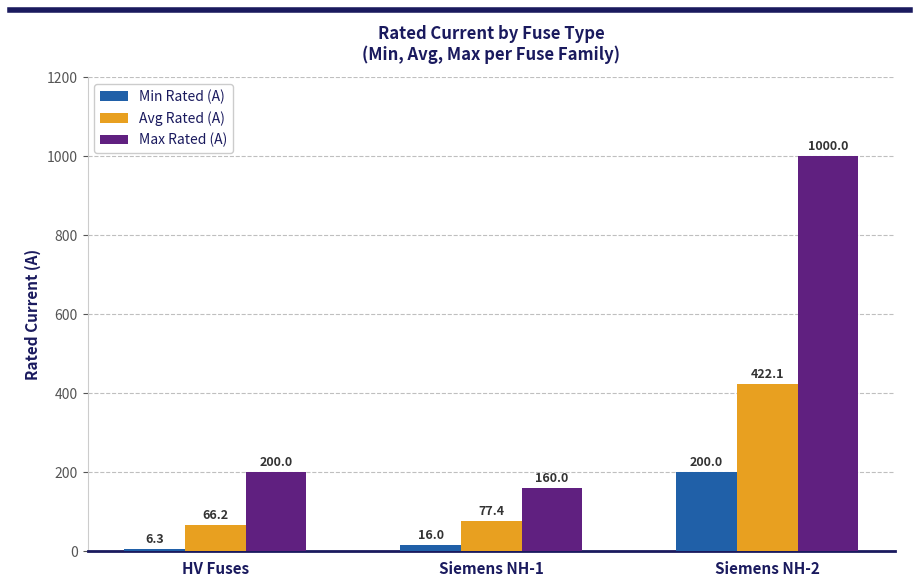

At which label is Max Rated (A) closest to 580?

HV Fuses